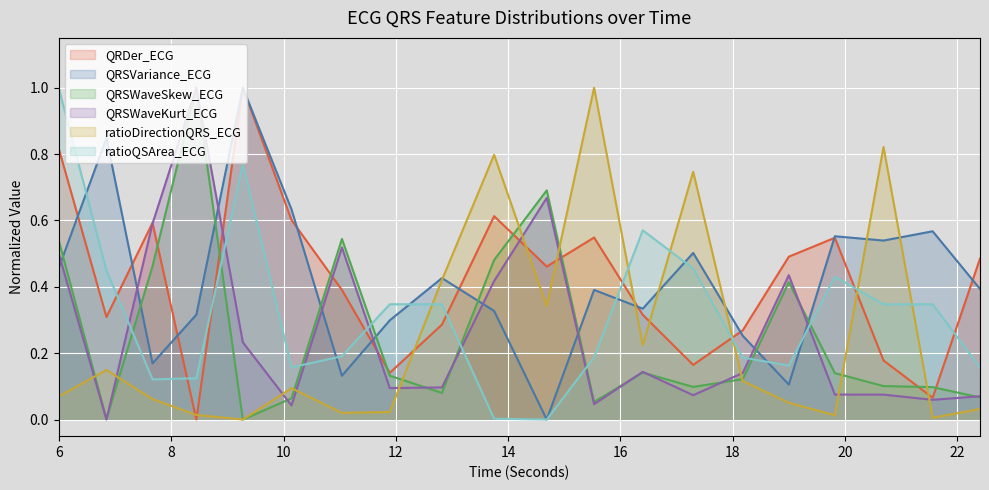

Reading right to left, list all the values displayed in this chart.

QRDer_ECG: 0.5	0.1	0.2	0.5	0.5	0.3	0.2	0.3	0.5	0.5	0.6	0.3	0.1	0.4	0.6	1.0	0.0	0.6	0.3	0.8
QRSVariance_ECG: 0.4	0.6	0.5	0.6	0.1	0.3	0.5	0.3	0.4	0.0	0.3	0.4	0.3	0.1	0.6	1.0	0.3	0.2	0.8	0.5
QRSWaveSkew_ECG: 0.1	0.1	0.1	0.1	0.4	0.1	0.1	0.1	0.1	0.7	0.5	0.1	0.1	0.5	0.1	0.0	1.0	0.5	0.0	0.5
QRSWaveKurt_ECG: 0.1	0.1	0.1	0.1	0.4	0.1	0.1	0.1	0.0	0.7	0.4	0.1	0.1	0.5	0.0	0.2	1.0	0.6	0.0	0.5
ratioDirectionQRS_ECG: 0.0	0.0	0.8	0.0	0.1	0.1	0.7	0.2	1.0	0.3	0.8	0.4	0.0	0.0	0.1	0.0	0.0	0.1	0.1	0.1
ratioQSArea_ECG: 0.2	0.3	0.3	0.4	0.2	0.2	0.5	0.6	0.2	0.0	0.0	0.3	0.3	0.2	0.2	0.8	0.1	0.1	0.4	1.0